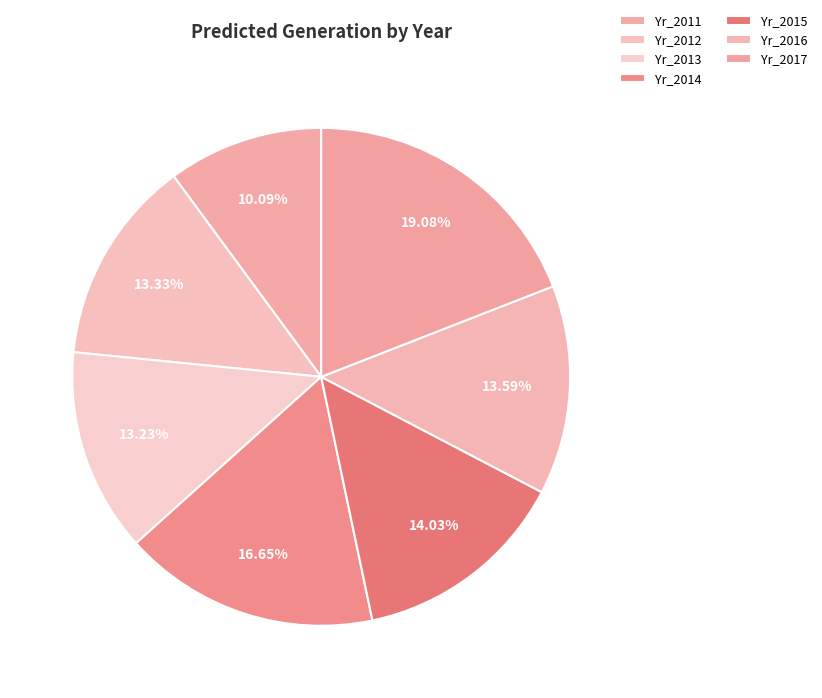

What is the change in value from Yr_2011 to Yr_2017?

+4714.9